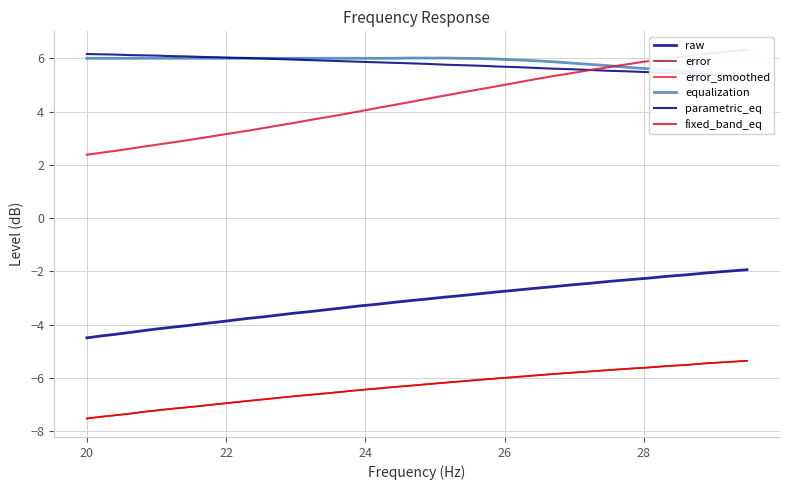

What is the value of the error point at the 4th from the left?

-7.3